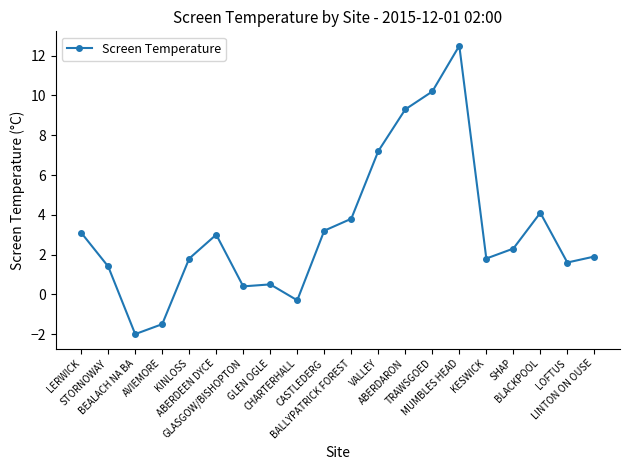

At which category does the chart reach its minimum across all series?

BEALACH NA BA